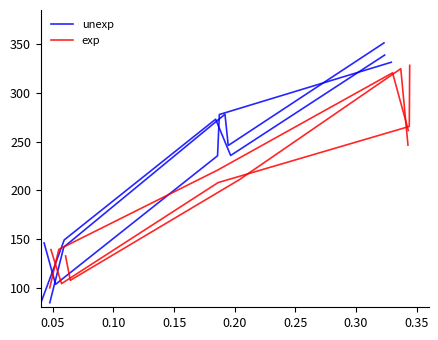

What is the average value of the unexp series?

220.3